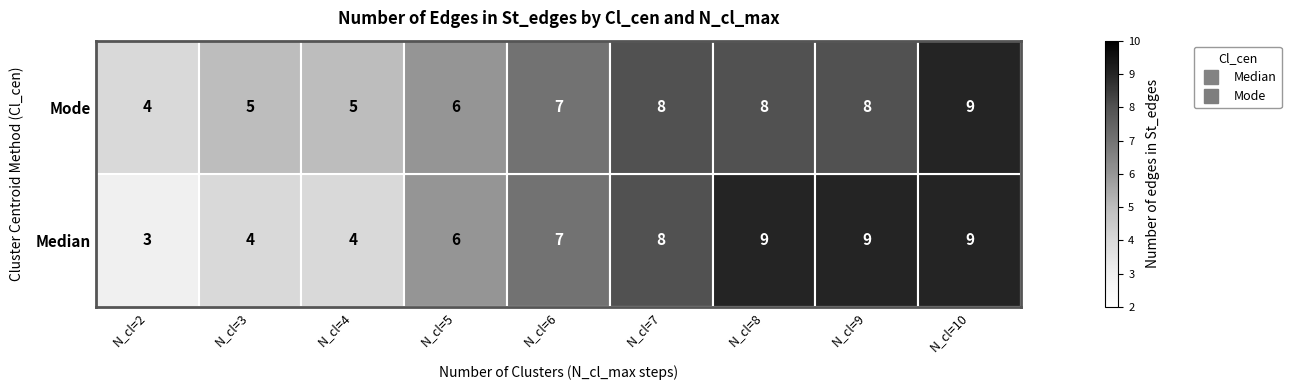

How many data points does each series have?

9